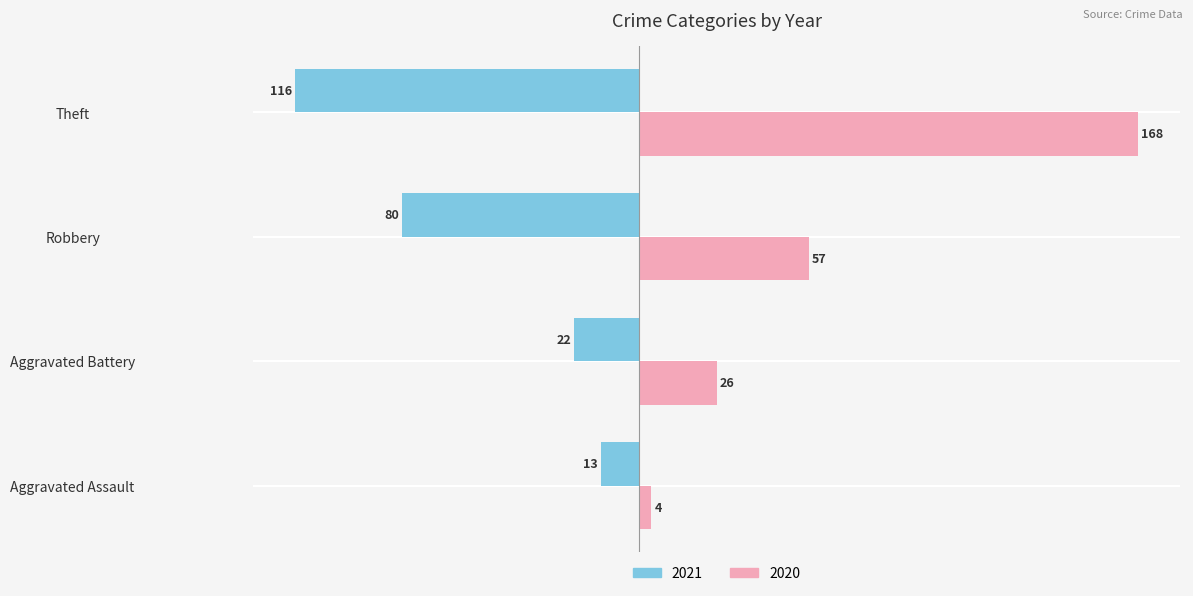

What is the total value across all series at Aggravated Assault?

-9